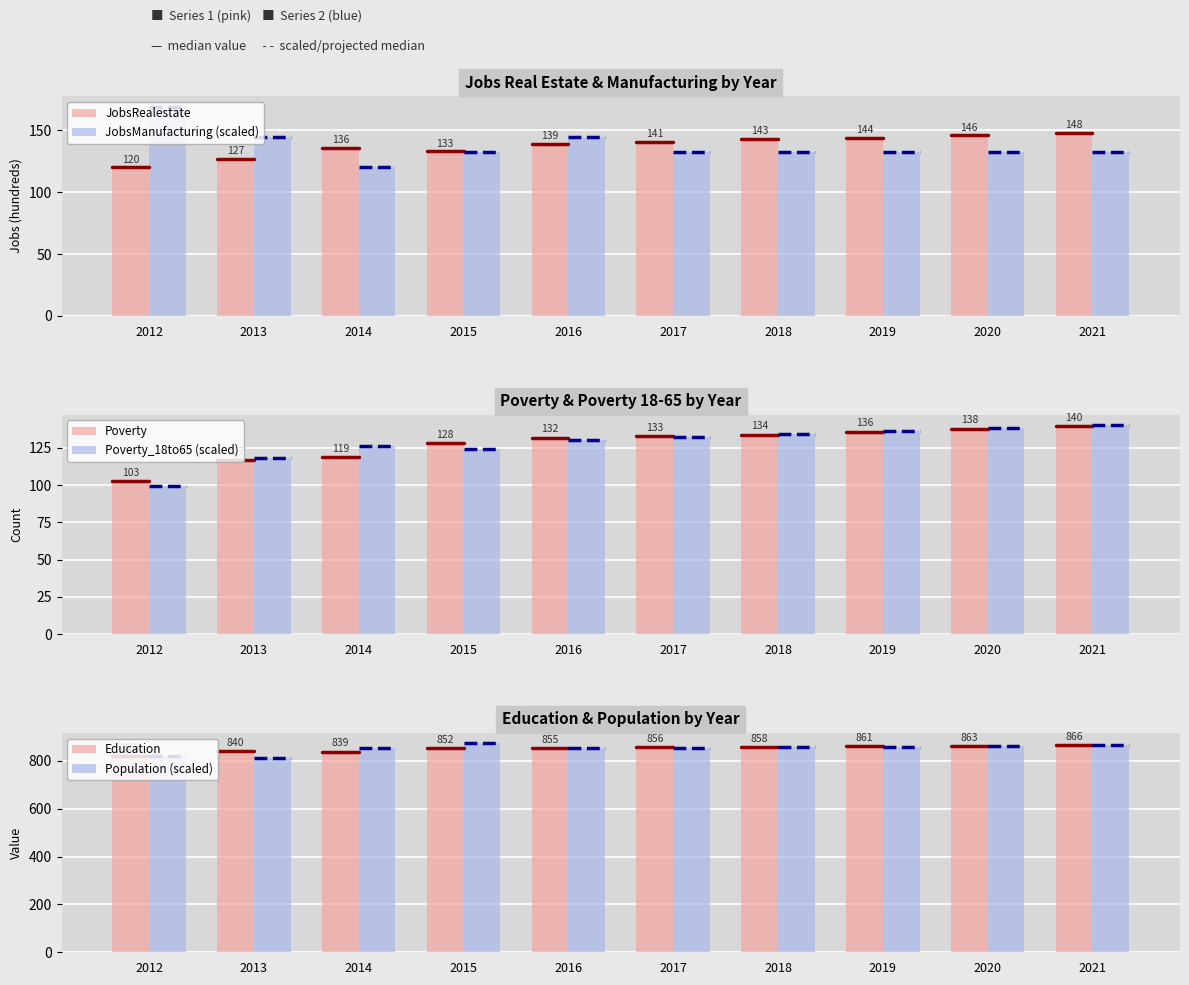

Is it true that Poverty_18to65 (scaled) equals 52.5 at 2016?

False